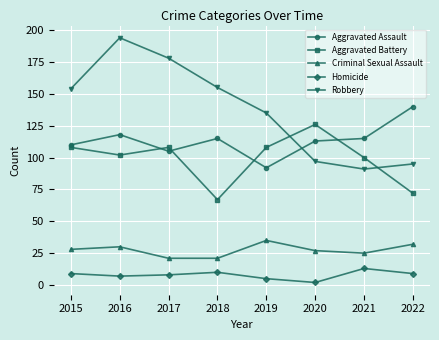

True or false: Aggravated Assault and Criminal Sexual Assault intersect in this chart.

False